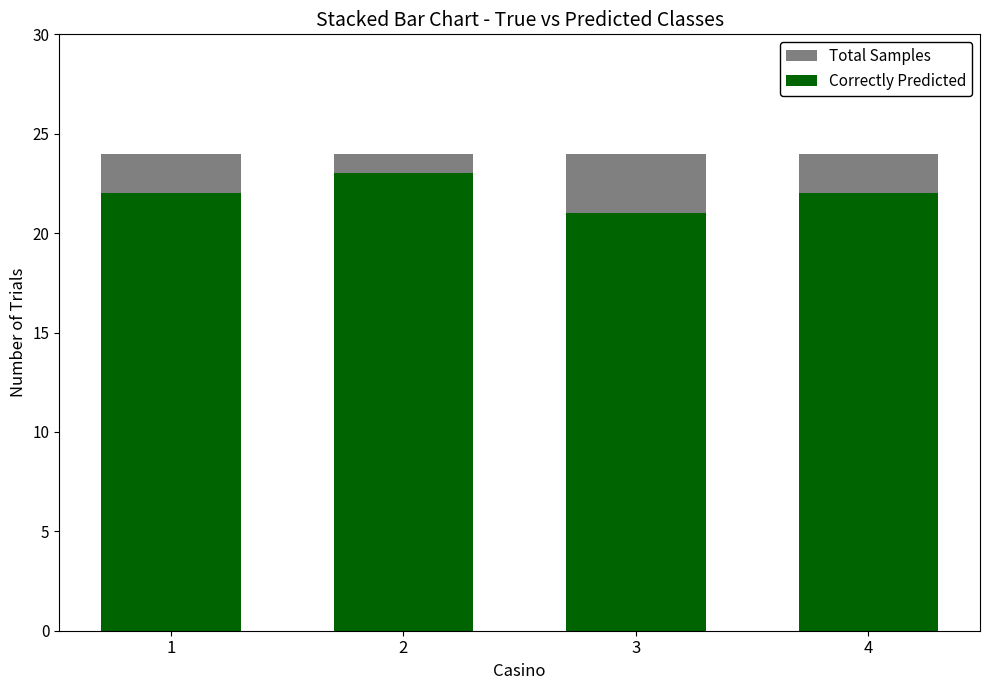

What is the spread (max minus min) of values at 1?

2